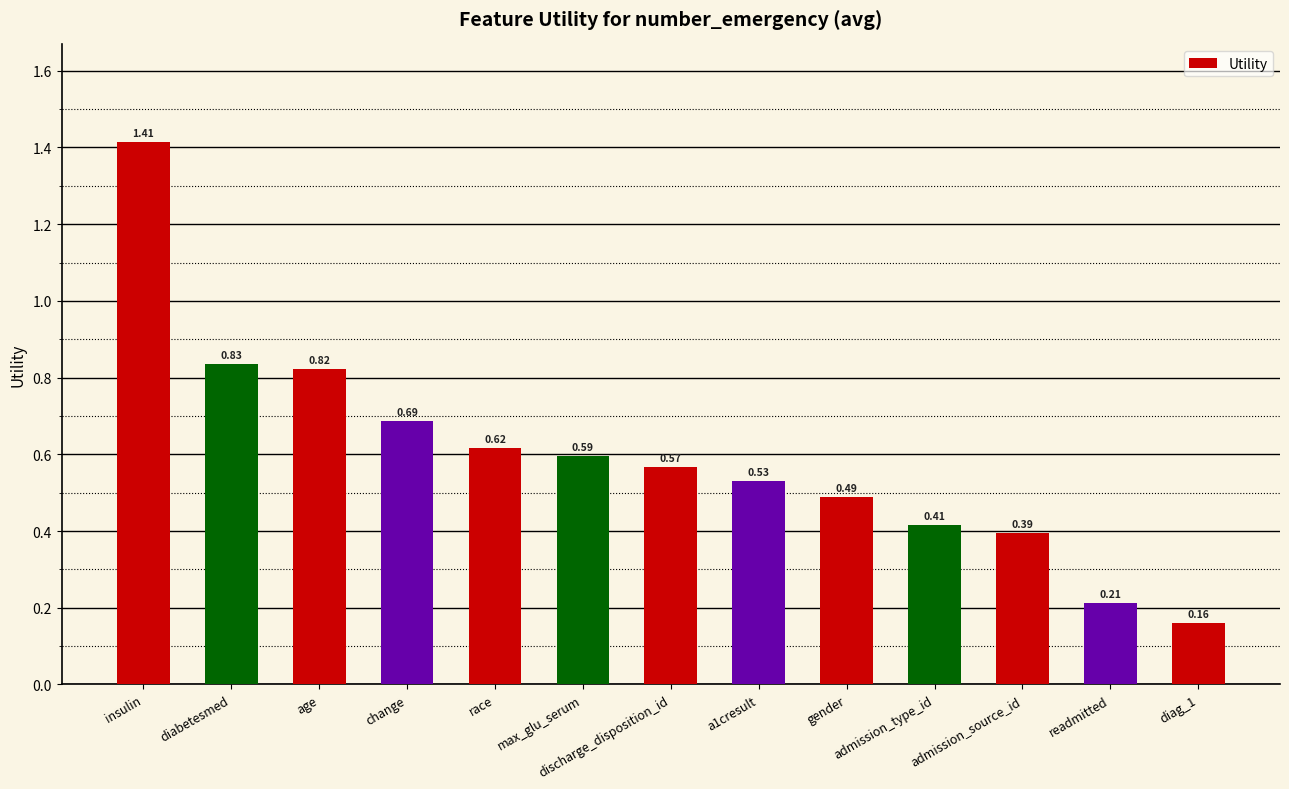

What is the change in value from discharge_disposition_id to readmitted?

-0.4